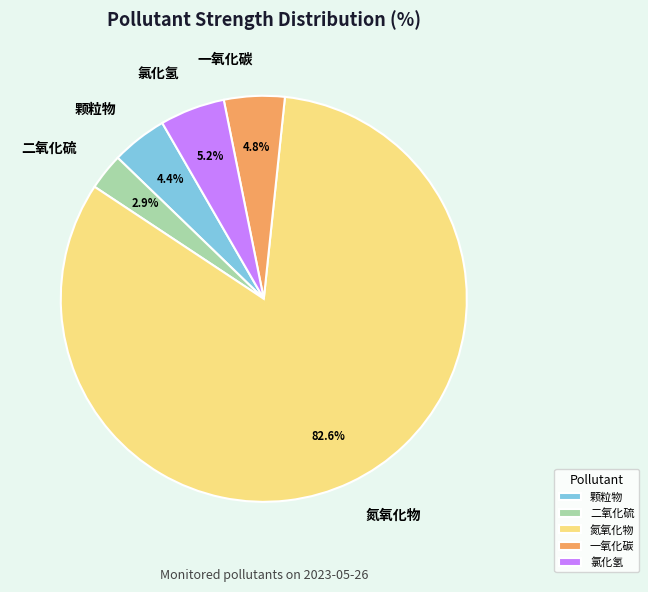

What percentage do 颗粒物 and 氮氧化物 together represent?

87.1%